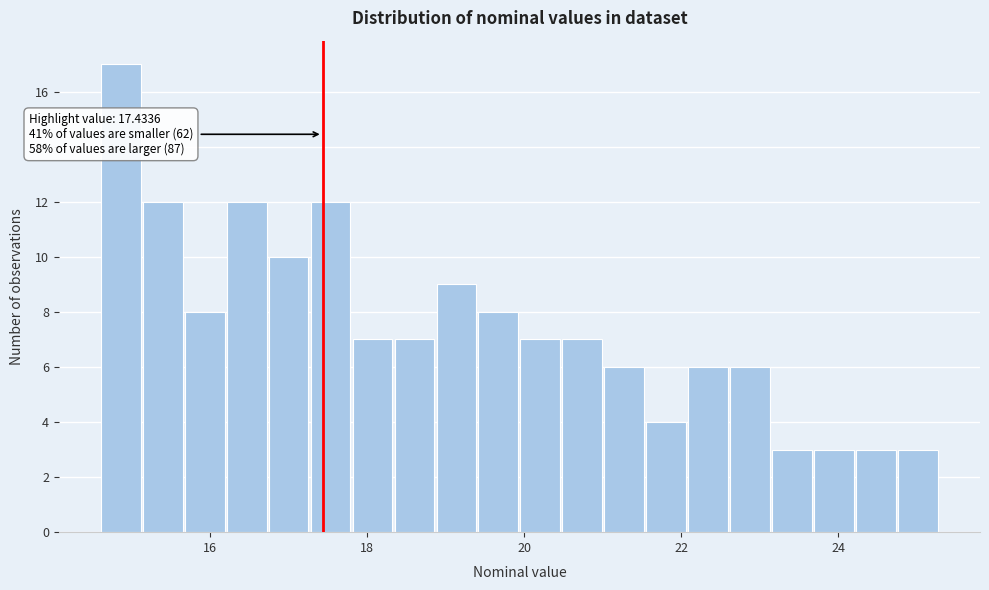

Read against the x-axis, roughly where is the centre of the tallest bar?

14.8